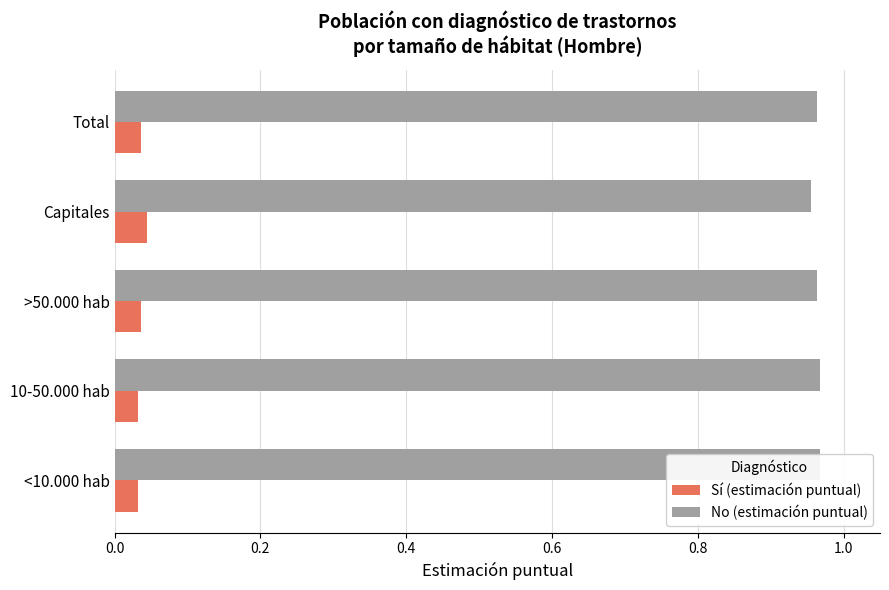

List the series in order of their peak value, highest first.

No (estimación puntual), Sí (estimación puntual)